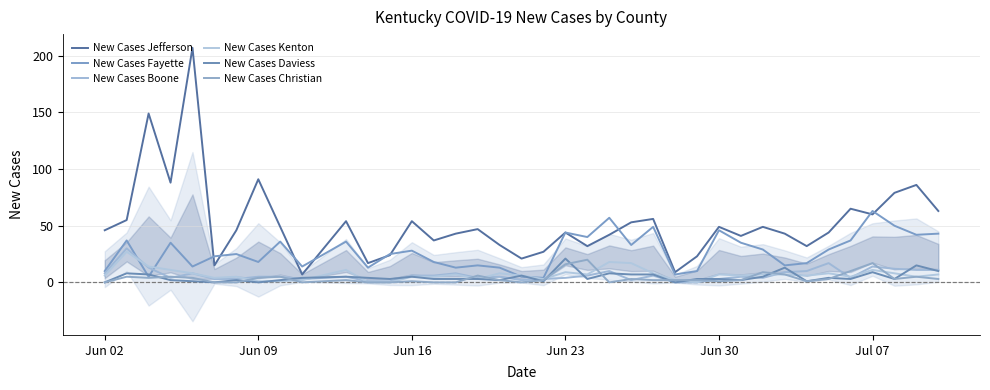

Which series has the widest spread of values?

New Cases Jefferson